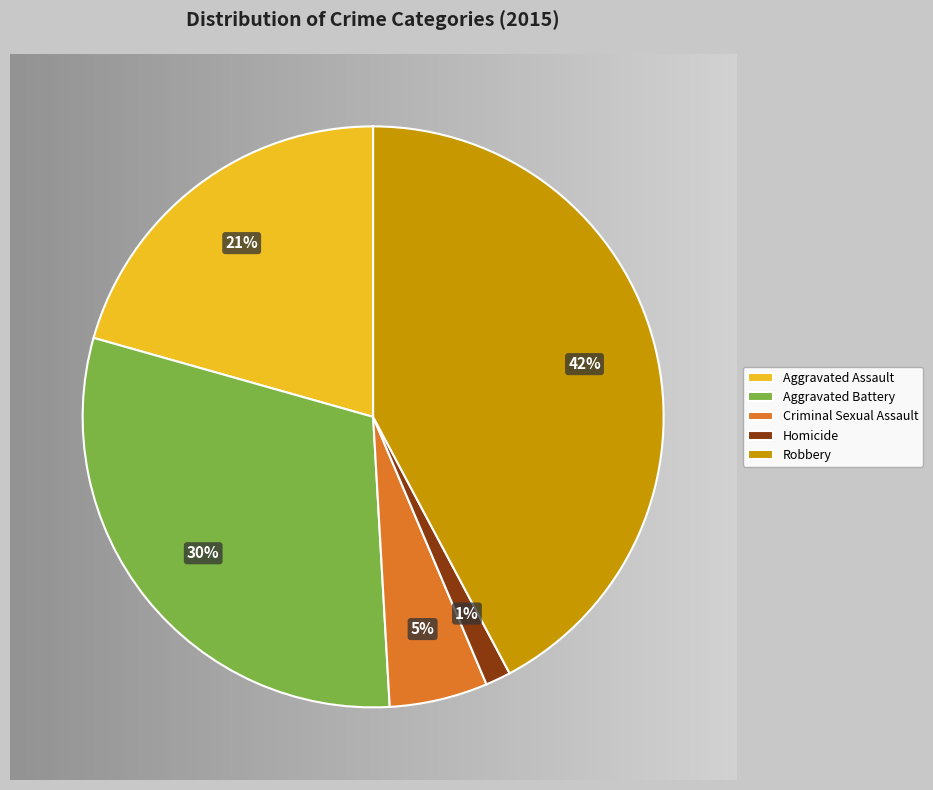

To the nearest percent, what percentage of the pie is Aggravated Assault?

21%